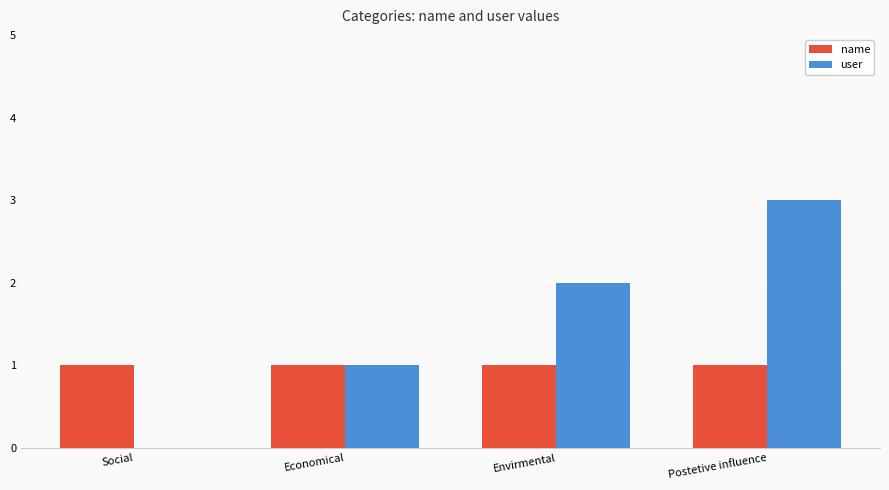

Where is user nearest to the value 1?

Economical